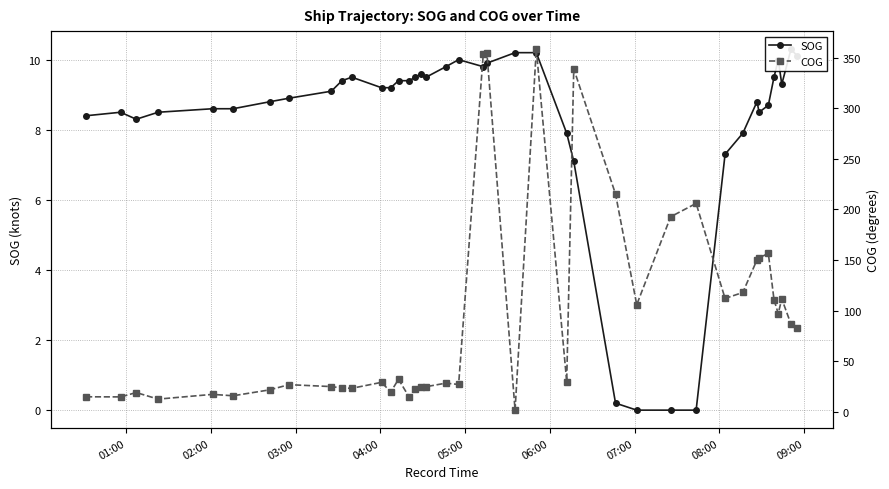

What are all the series names shown in the legend?

SOG, COG